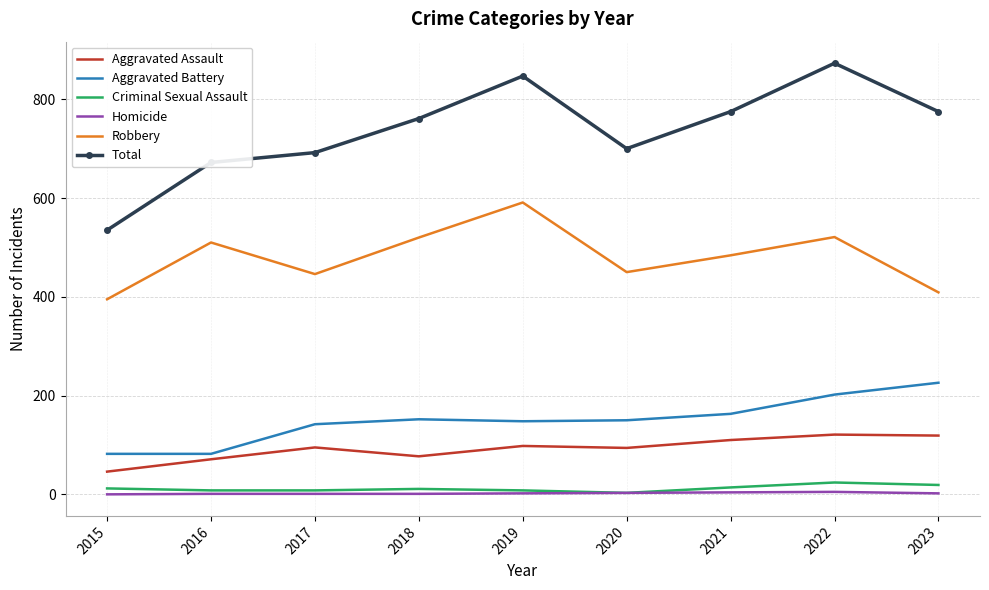

The Homicide series shows 2 at 2019. True or false?

True